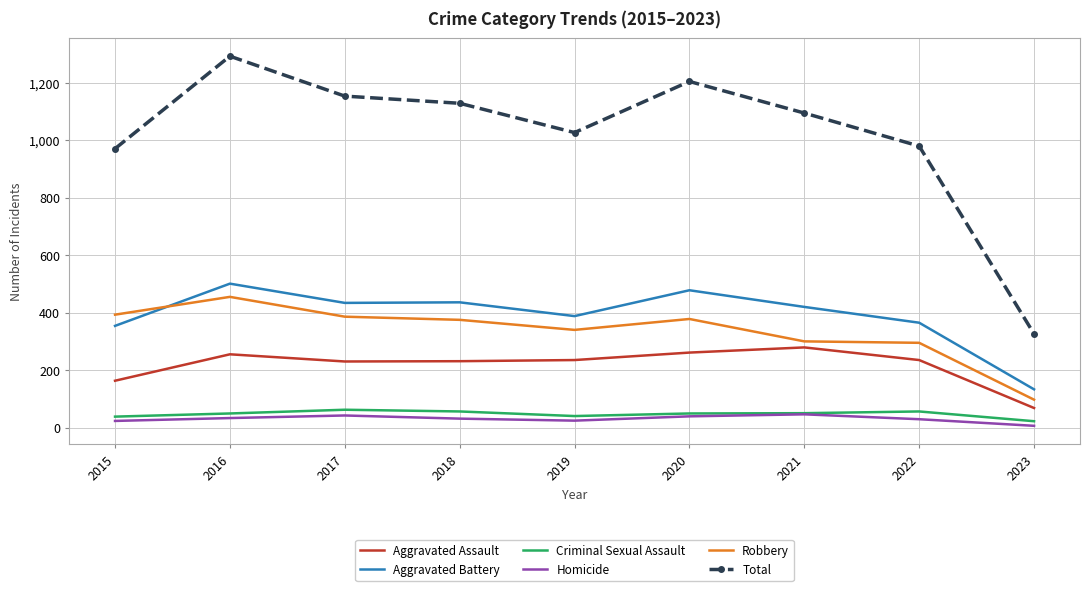

Between 2020 and 2023, which series saw the biggest shift?

Total